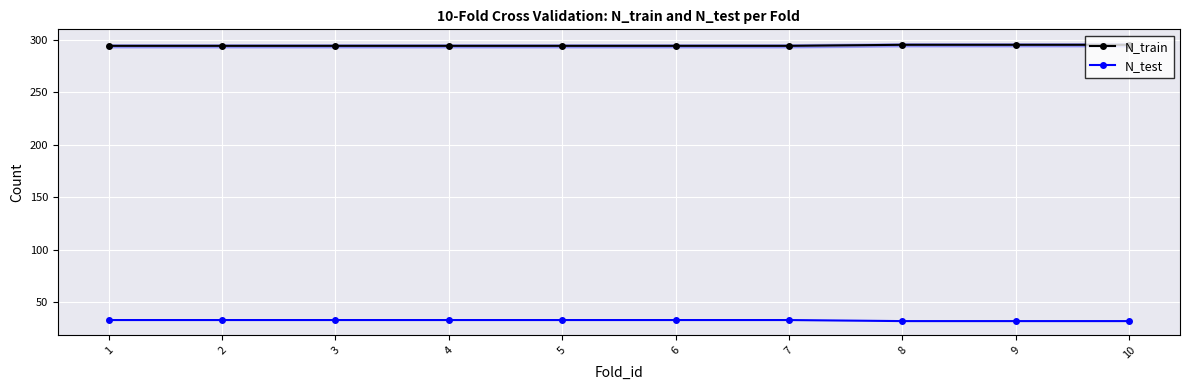

Read the N_test value at 8.

32